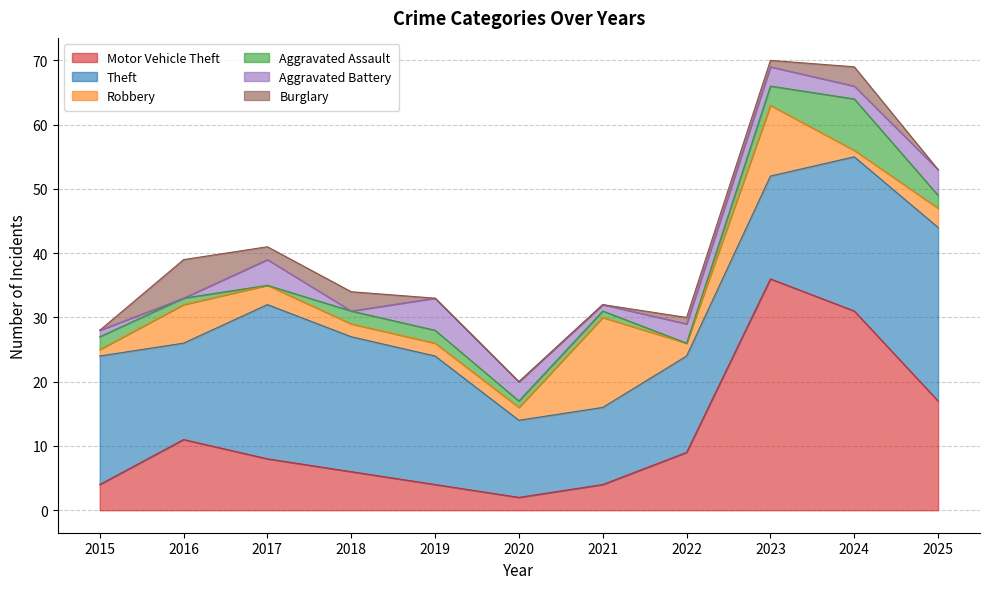

List the labels in order of Theft value, largest first.

2025, 2017, 2024, 2018, 2015, 2019, 2023, 2016, 2022, 2020, 2021